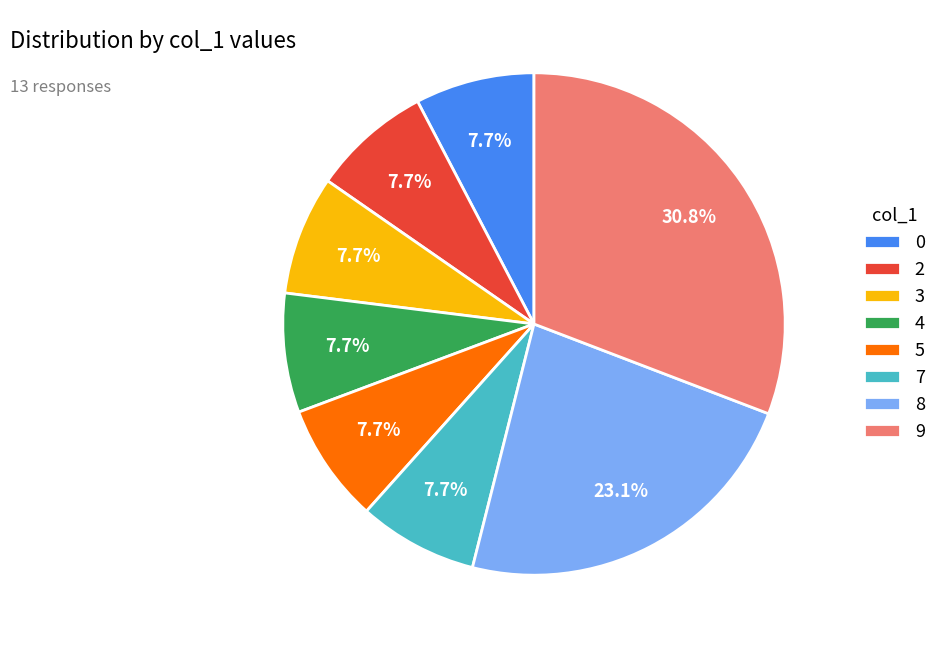

What portion of the pie excludes 0?

92.3%